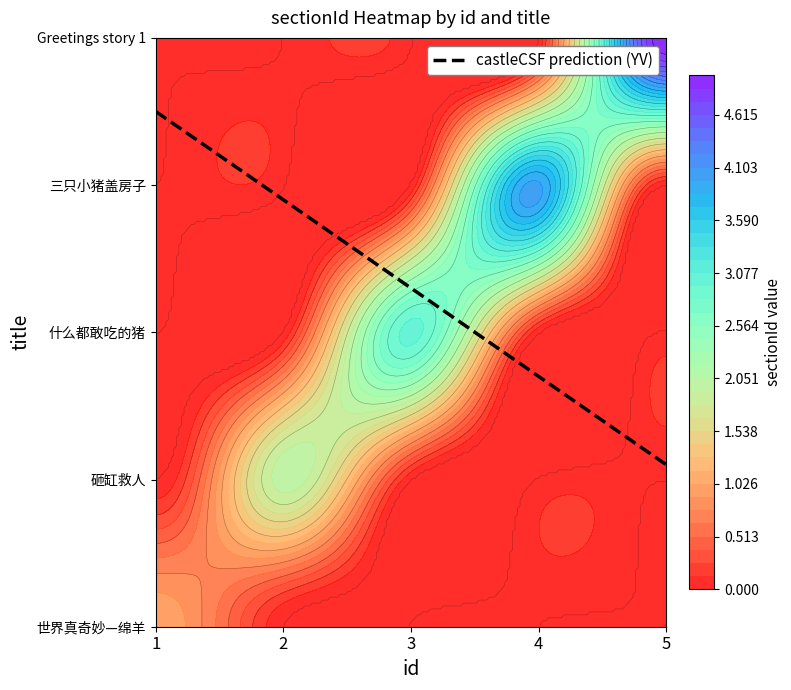

Rank the series by their maximum value, from highest to lowest.

Greetings story 1, 三只小猪盖房子, 什么都敢吃的猪, 砸缸救人, 世界真奇妙—绵羊